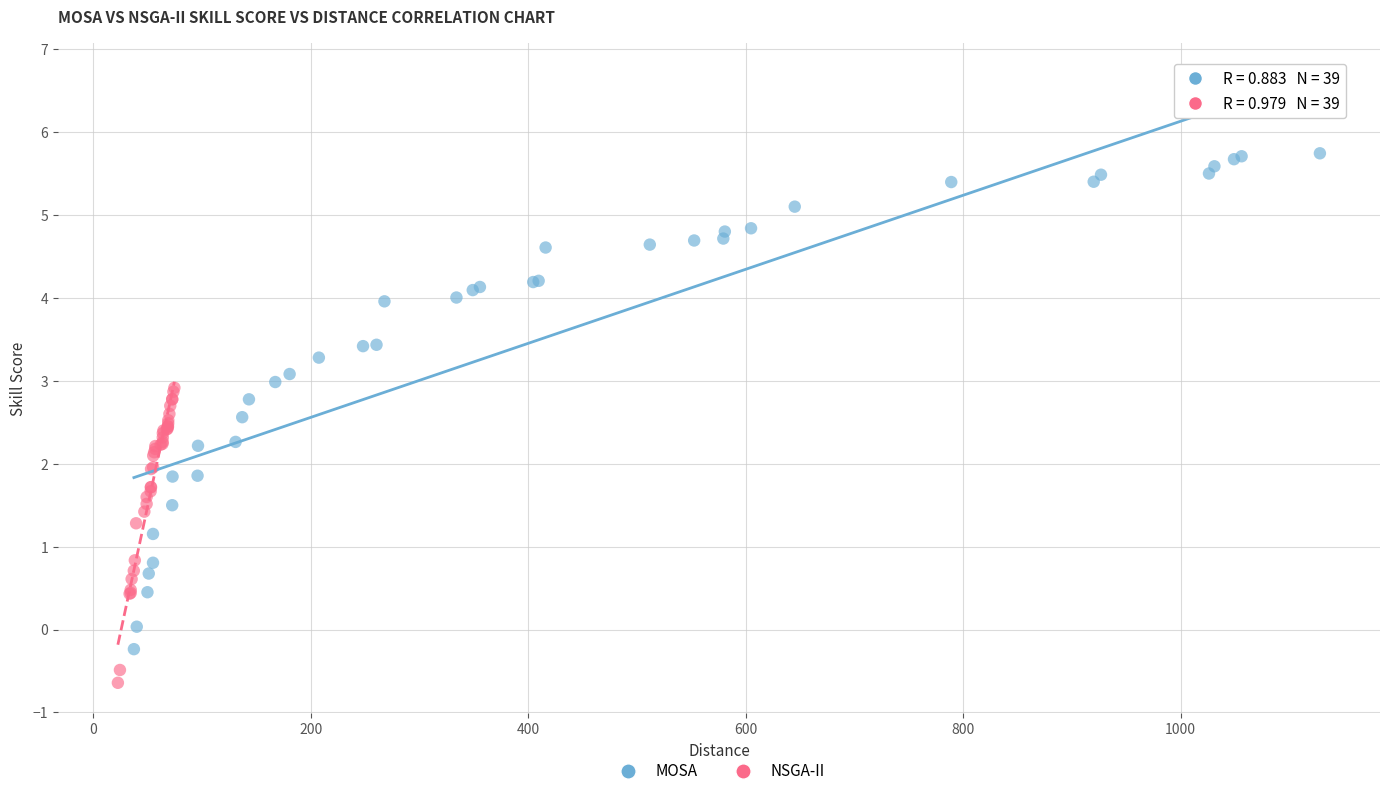

Which series has the widest spread of Y values?

MOSA